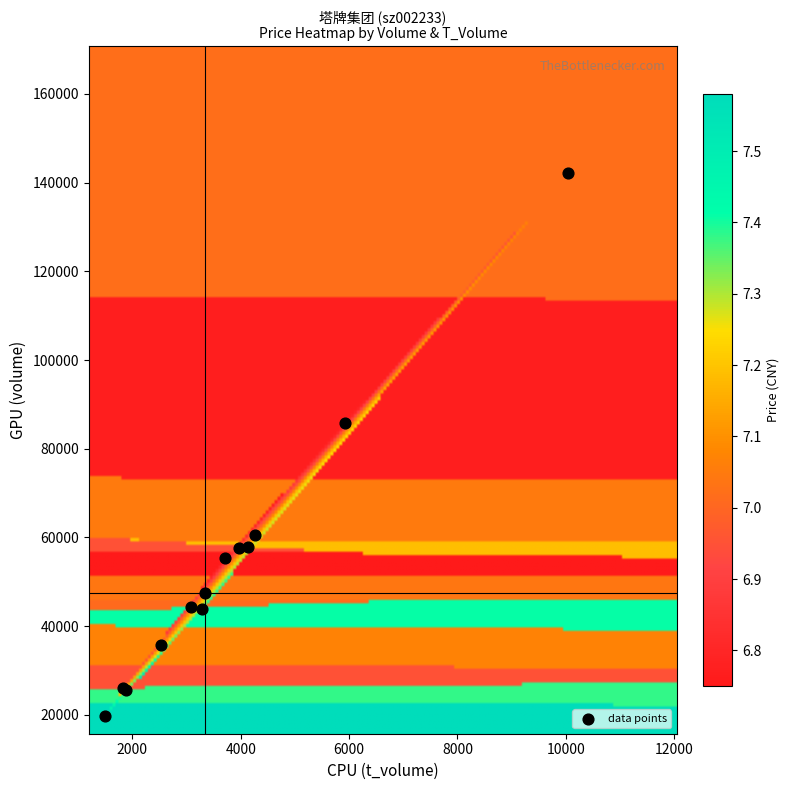

What Y value in the scatter plot is closest to 80975?

85715